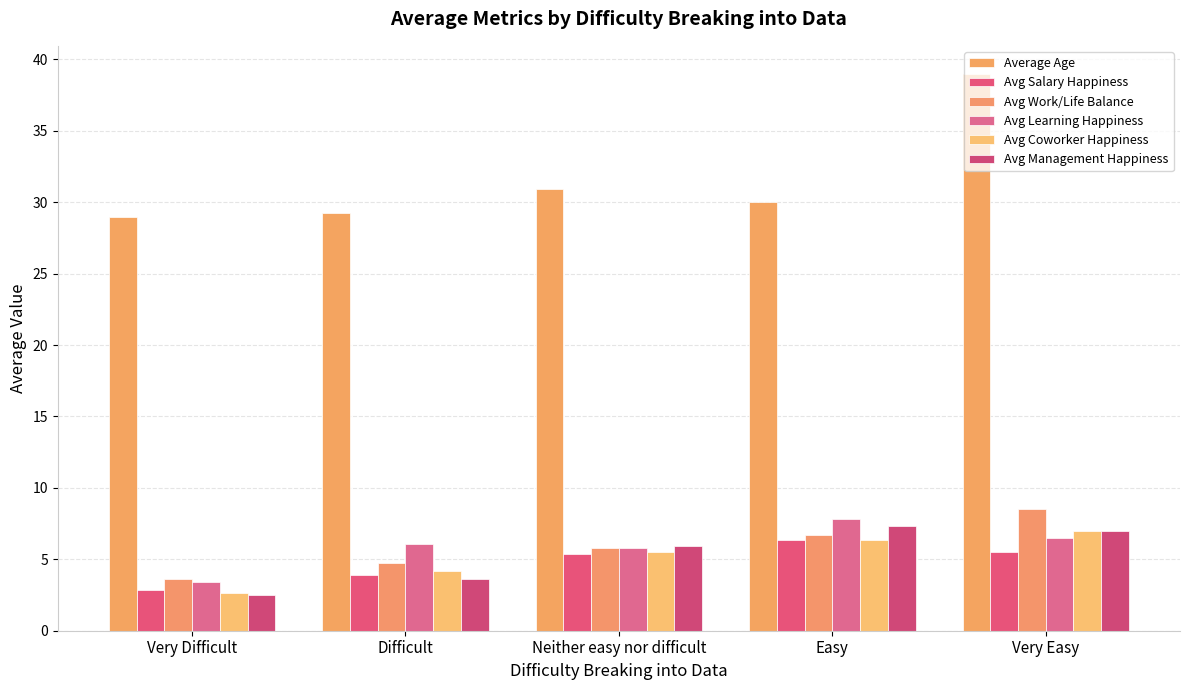

What is the difference between the Avg Salary Happiness values at Difficult and Very Difficult?

1.0